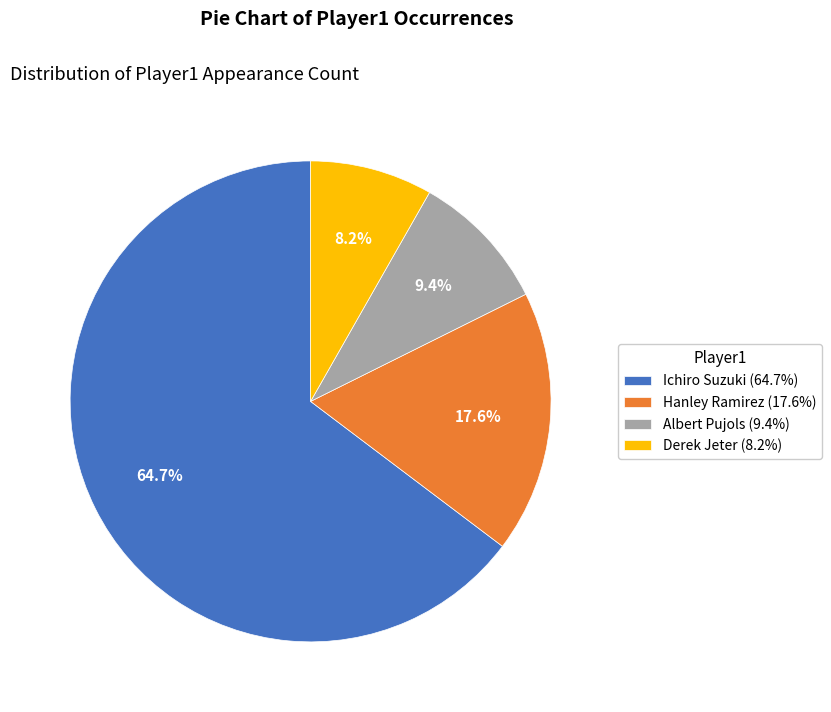

Combined, do Hanley Ramirez and Ichiro Suzuki account for over 50%?

Yes